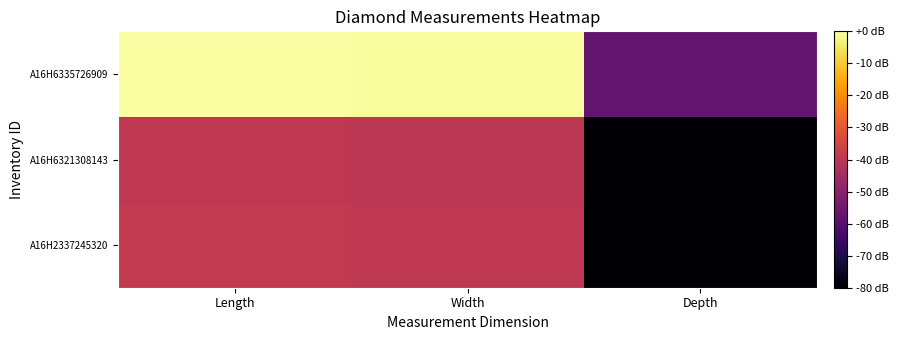

Between Depth and Width, which is larger?

Width